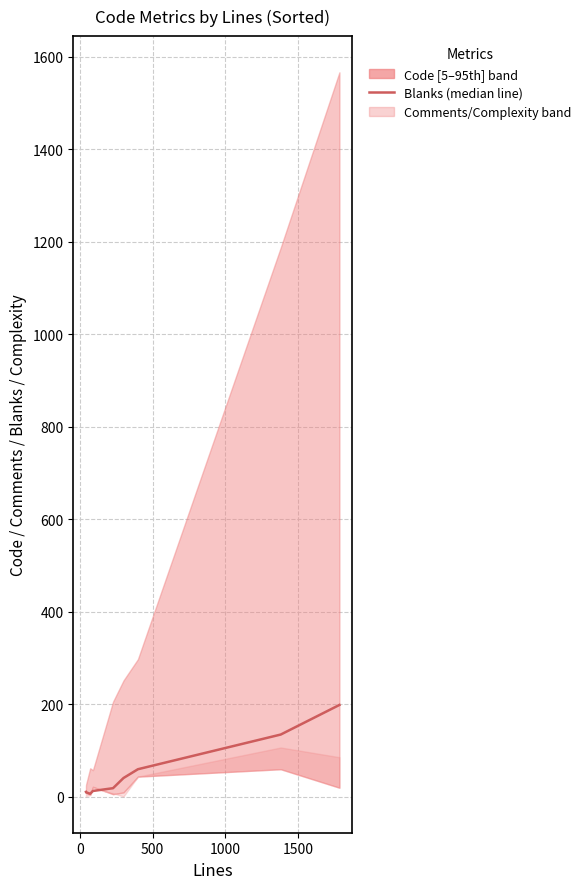

Reading left to right, what are all the values shown in this chart?

10	9	6	12	18	40	59	134	198